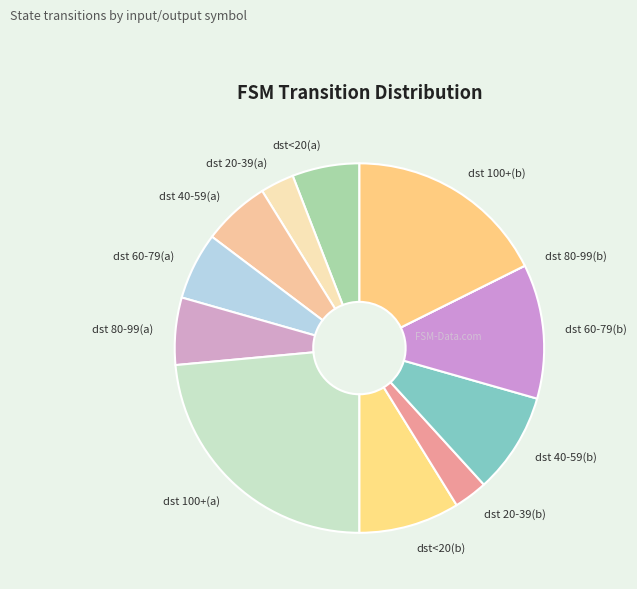

True or false: dst<20(b) accounts for 2% of the total.

False